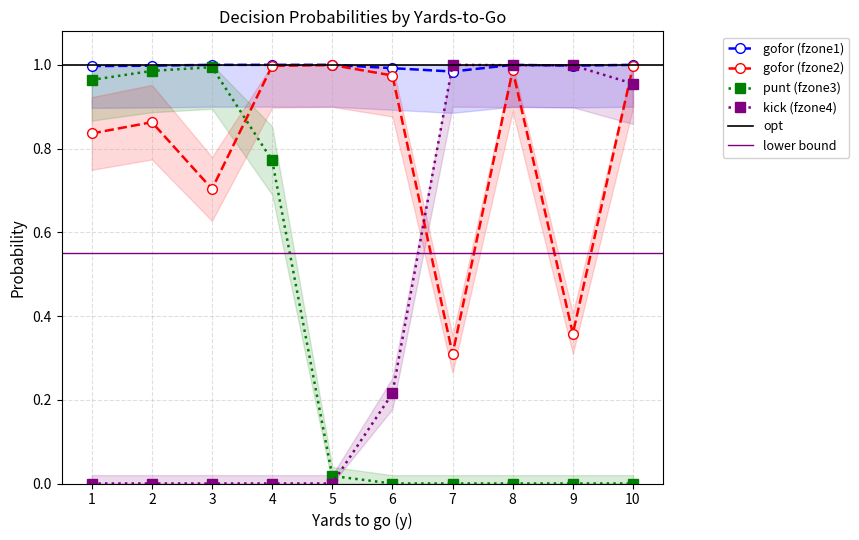

What is the spread (max minus min) of values at 8?

1.0